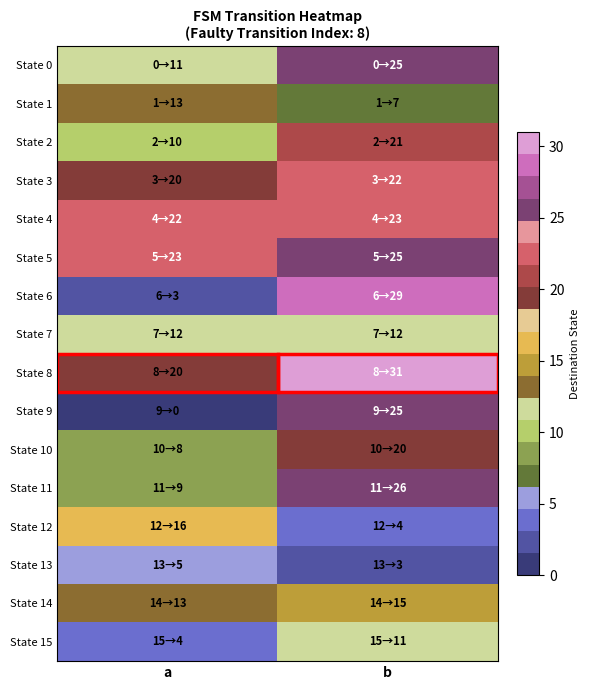

At b, list the series in order from smallest to largest.

State 13, State 12, State 1, State 15, State 7, State 14, State 10, State 2, State 3, State 4, State 0, State 5, State 9, State 11, State 6, State 8